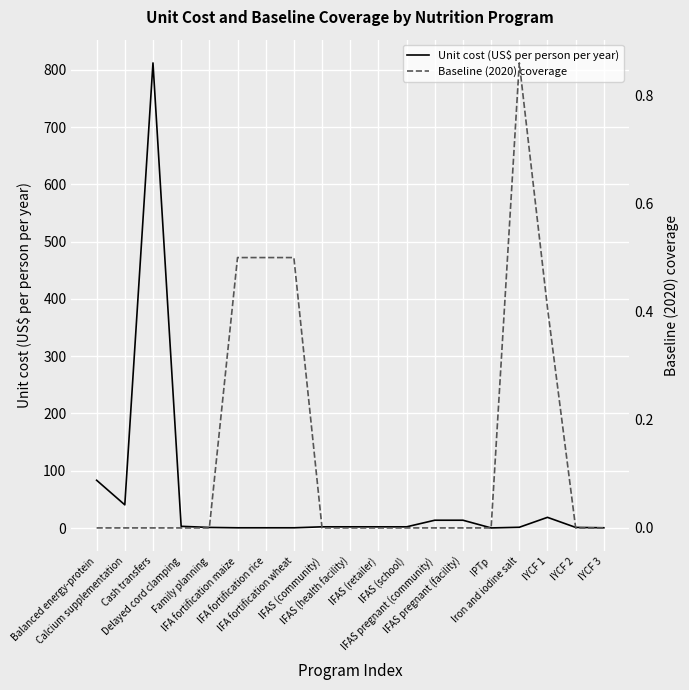

What is the maximum value for Unit cost (US$ per person per year)?

812.3